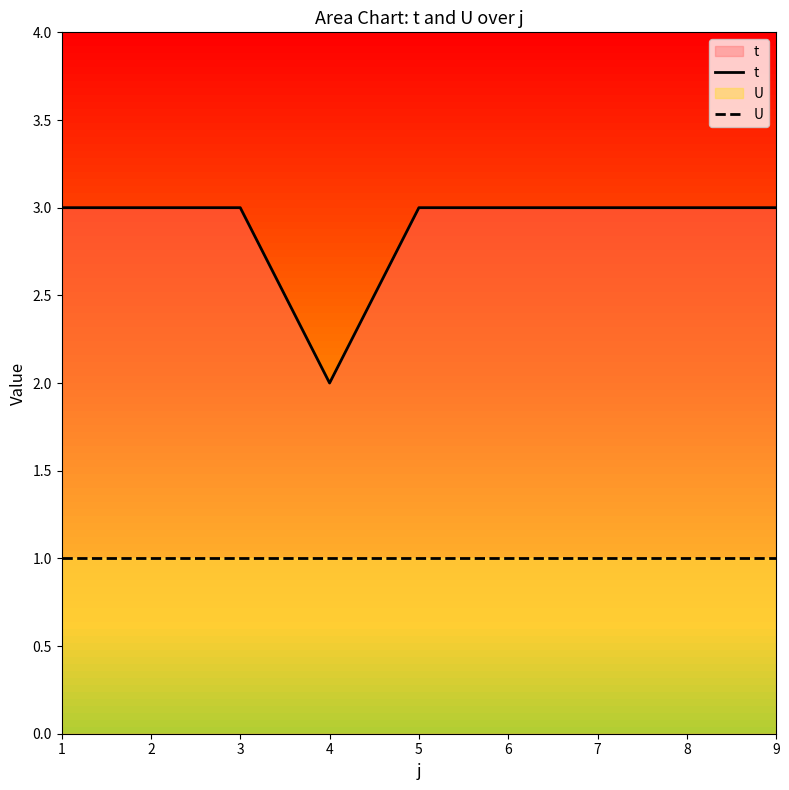

What value does the t series have at 6?

3